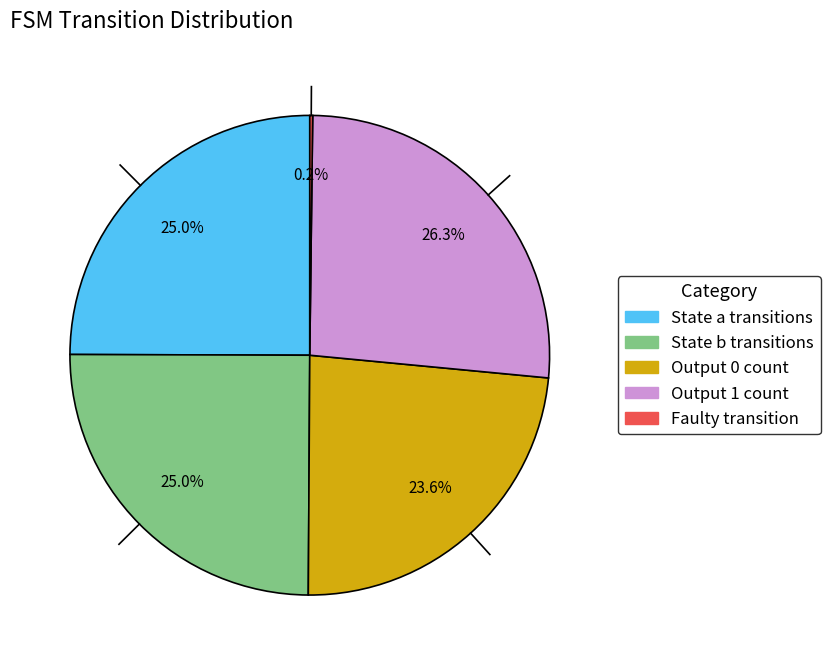

To the nearest percent, what is the difference between the largest and smallest slice percentages?

26%